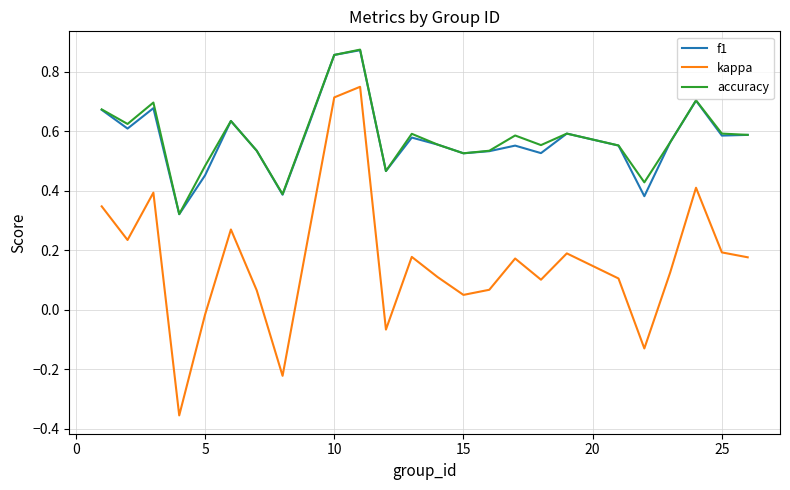

True or false: f1 and kappa cross at least once.

False